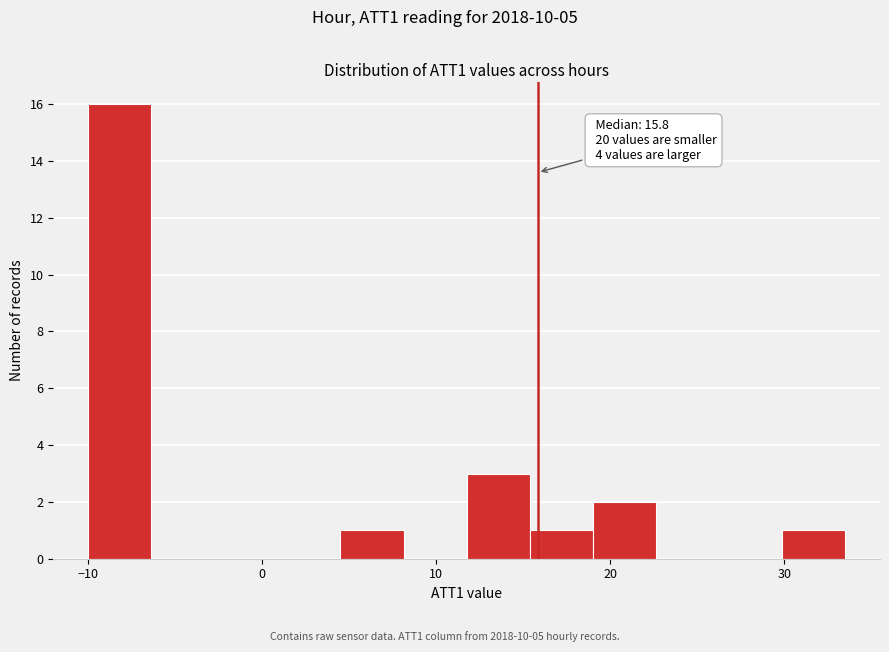

Around what value on the x-axis is the tallest bar? Give the approximate position of its centre, as read against the axis.

-8